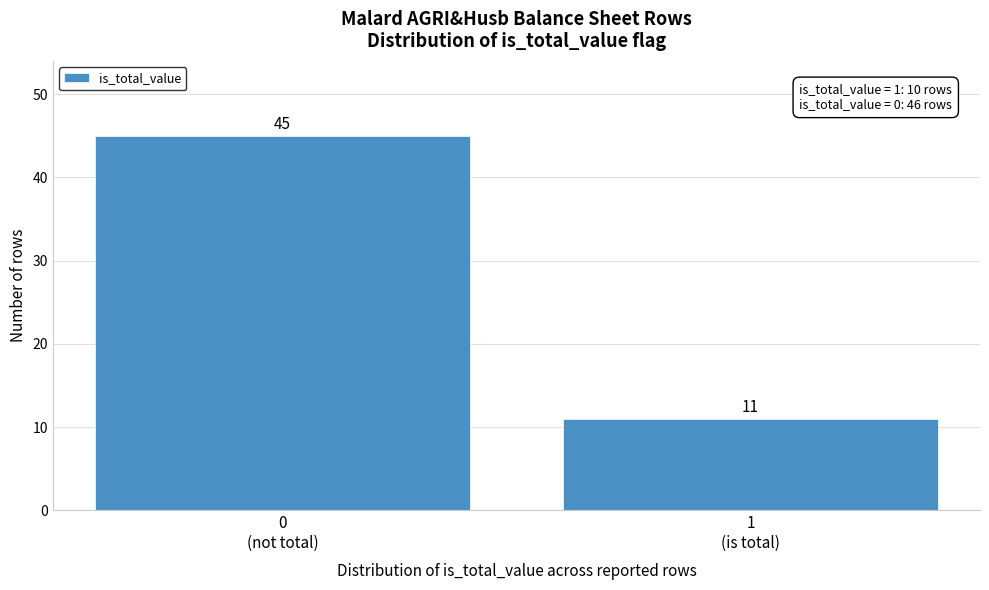

Reading left to right, extract all data points from this chart.

45	11